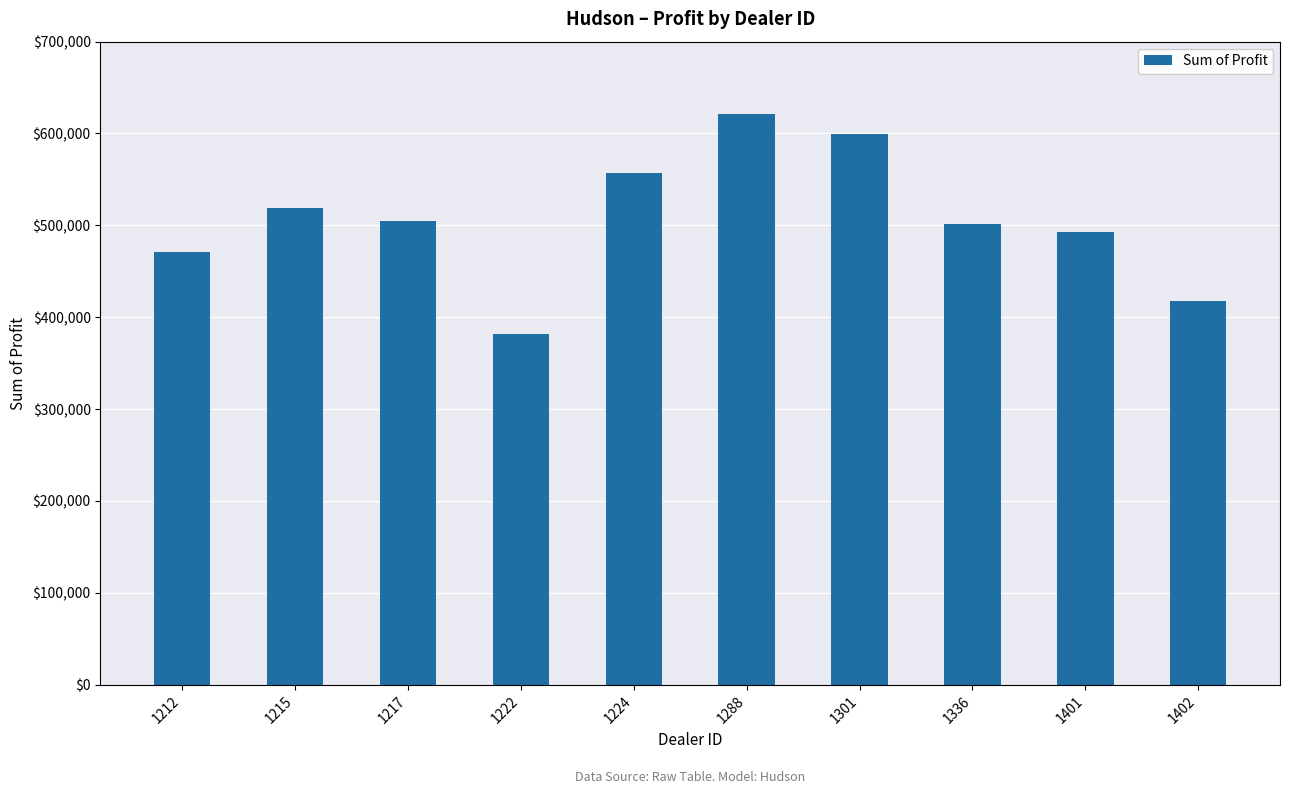

How many values exceed 504217?

5